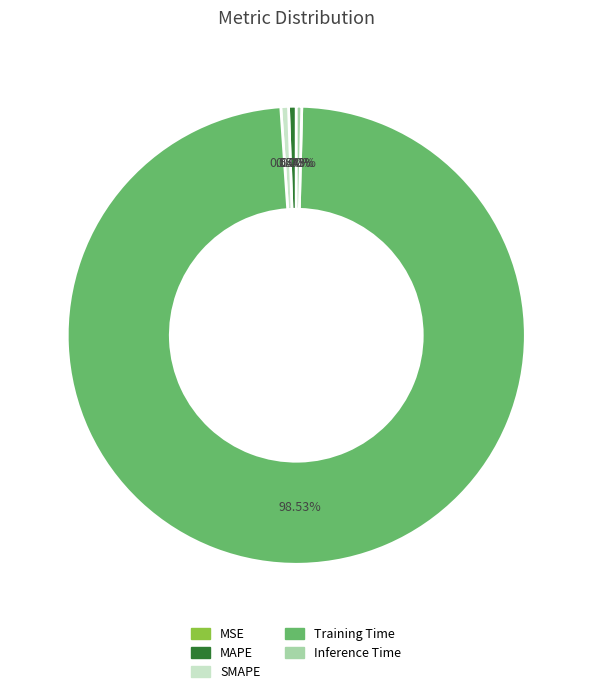

Is Training Time the majority of the pie?

Yes